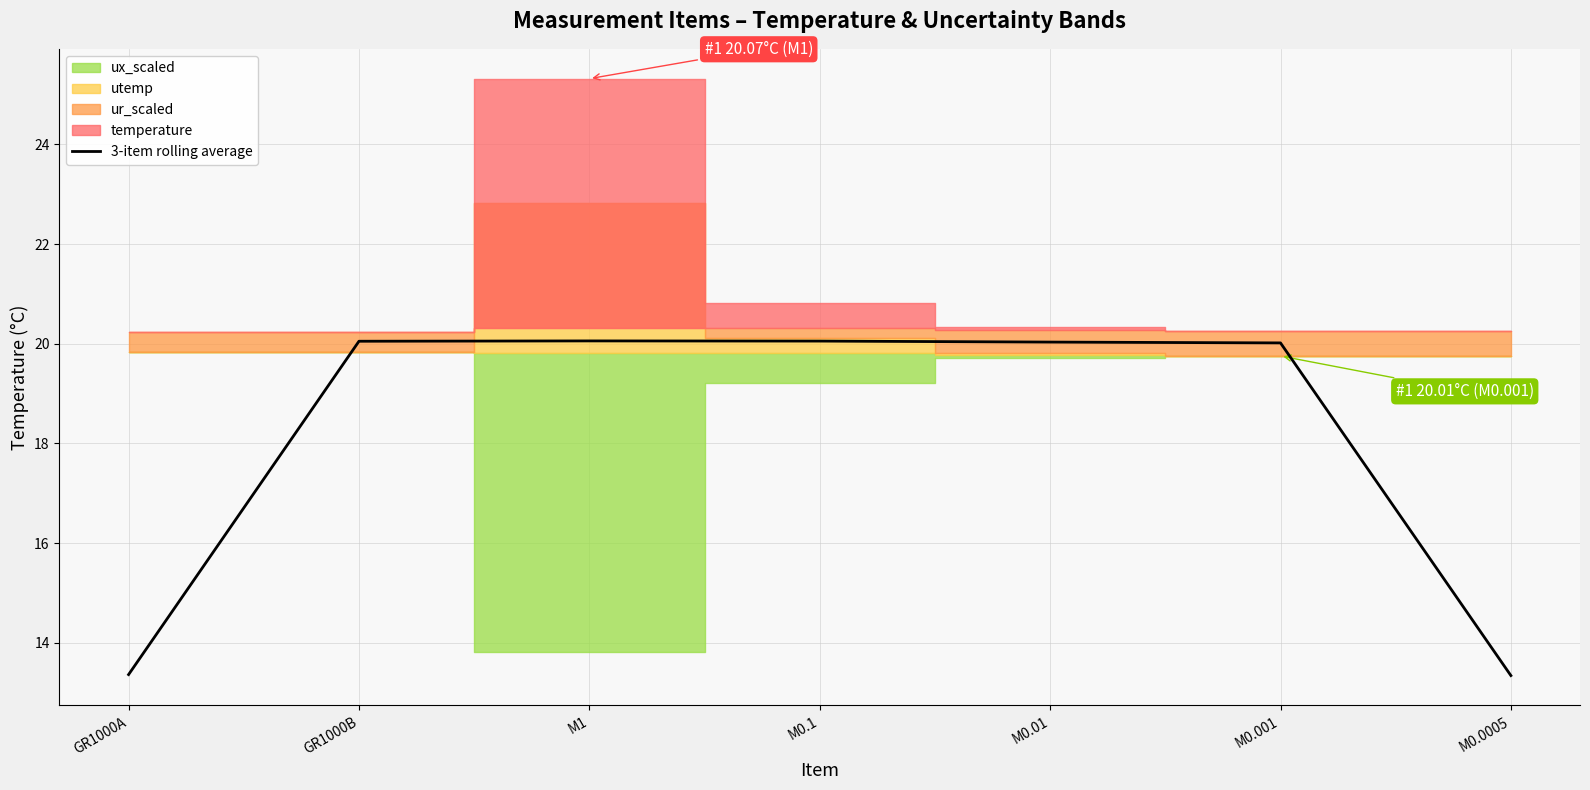

Approximately how many times larger is the value at M0.1 compared to M1?

1.0